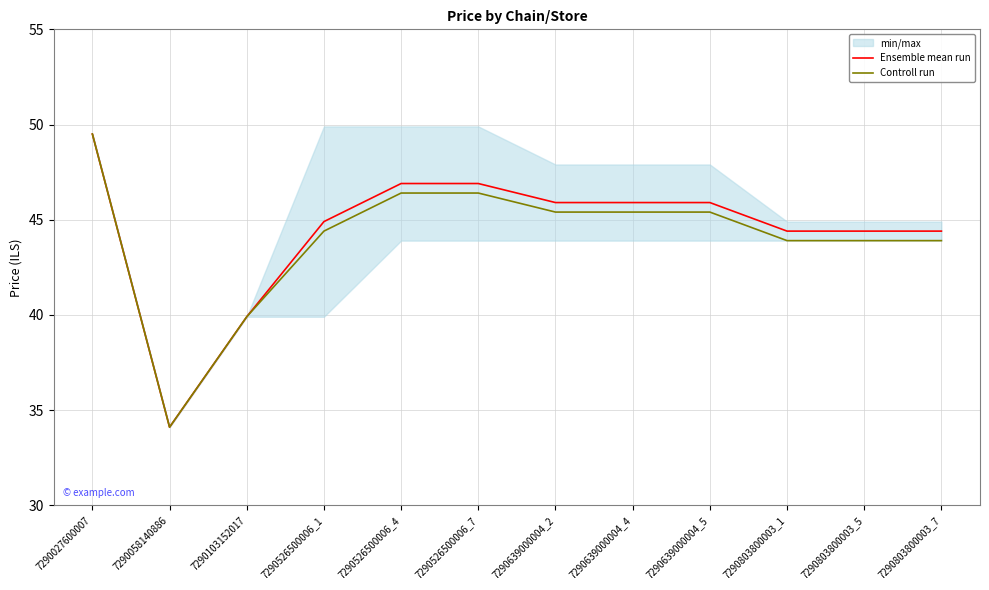

List the series in order of their peak value, lowest first.

Ensemble mean run, Controll run